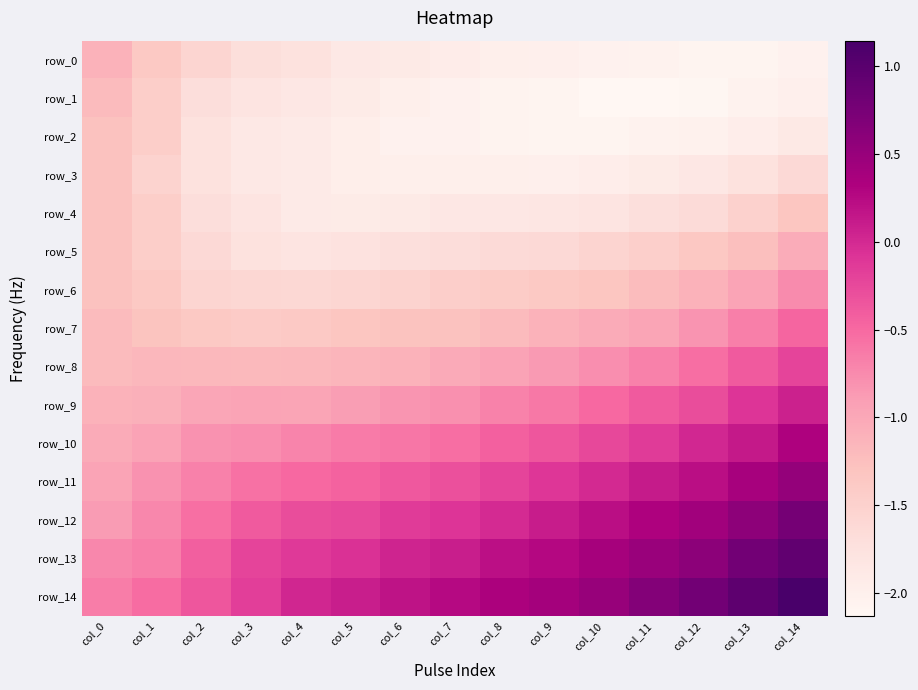

What is the average value of the row_12 series?

-0.1